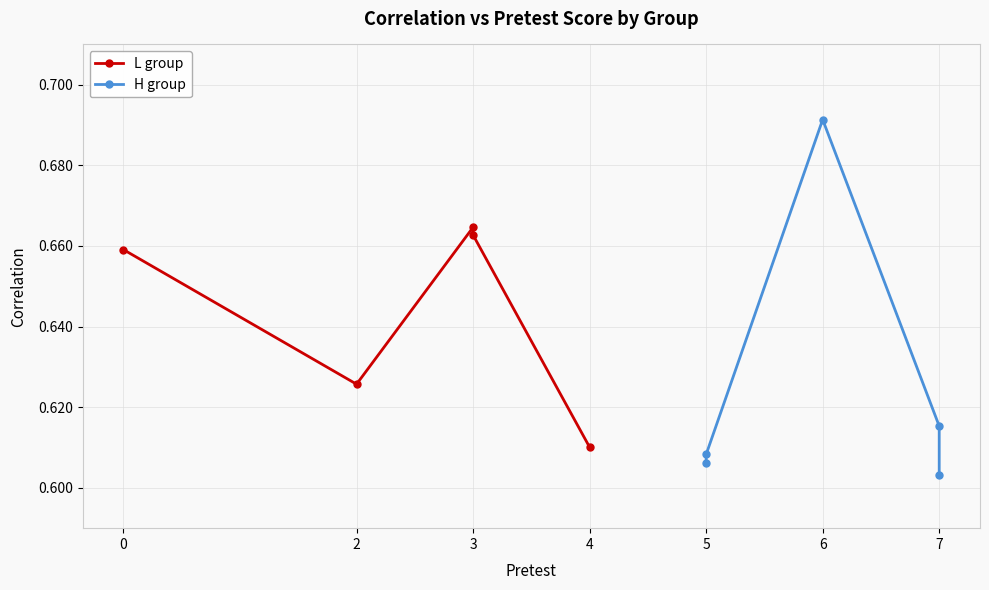

Which has a higher value, 4 or 3?

3